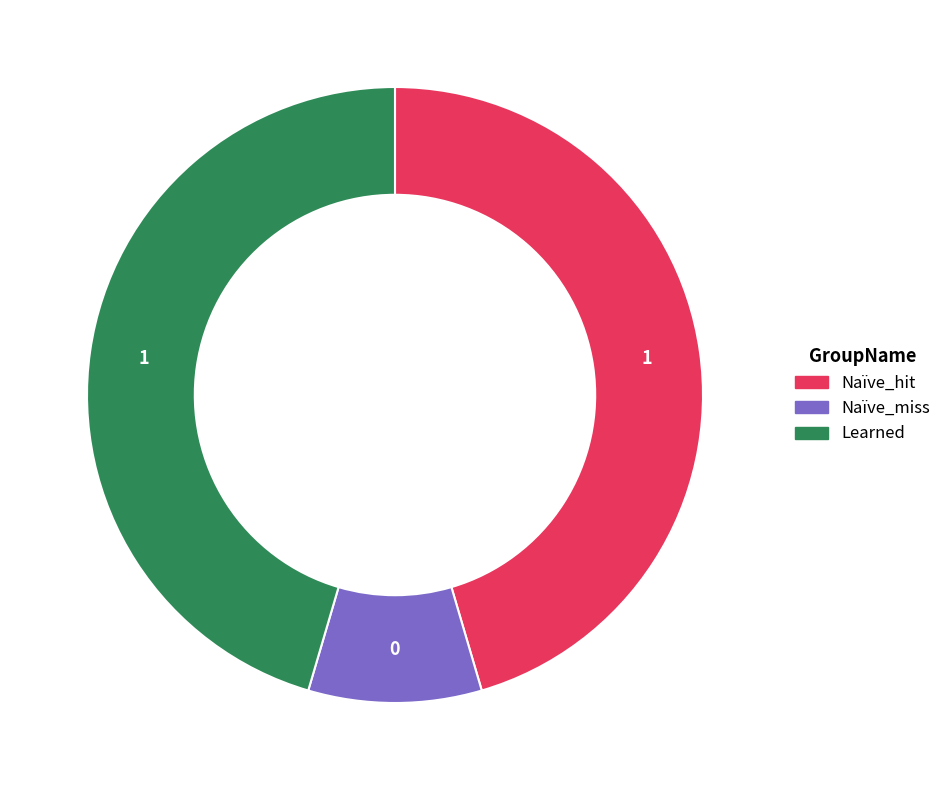

Is it true that Learned is 63% of the pie?

False